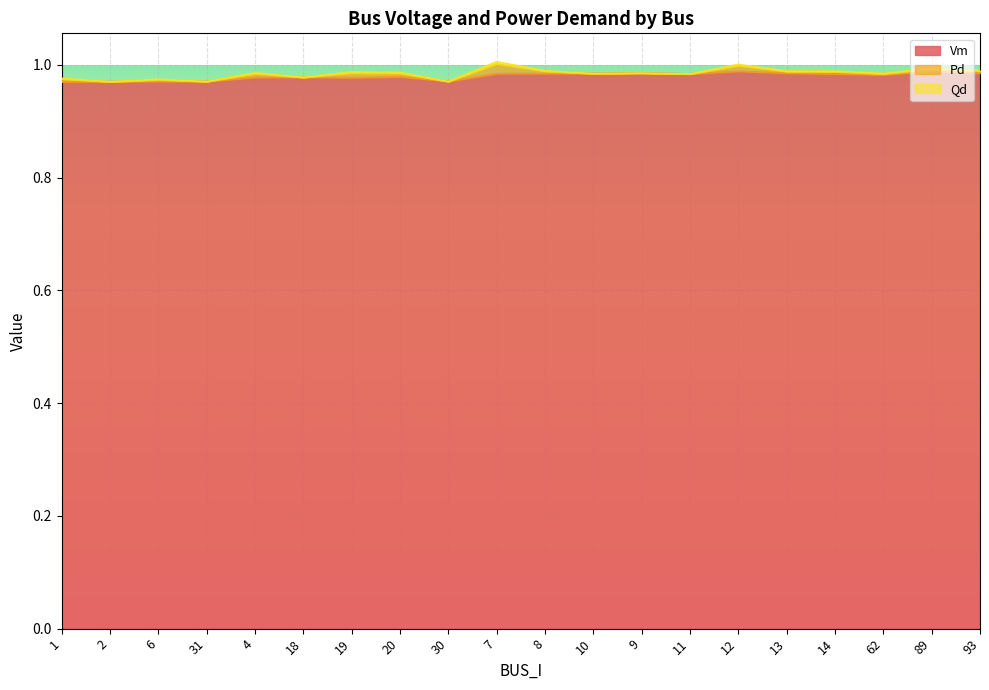

True or false: Pd and Vm intersect in this chart.

False